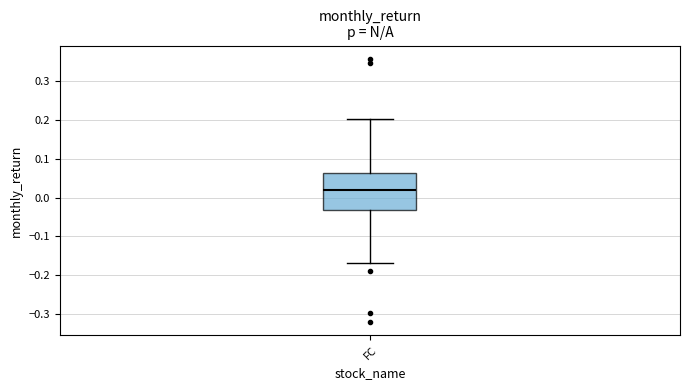

Transcribe this box plot: give where the median line is, the range the box spans, and where the two whiskers end, as read against the y-axis. The values are not printed on the chart, so give them approximately, as read against the axis.

median 0.02, box -0.03 to 0.06, whiskers -0.17 to 0.20